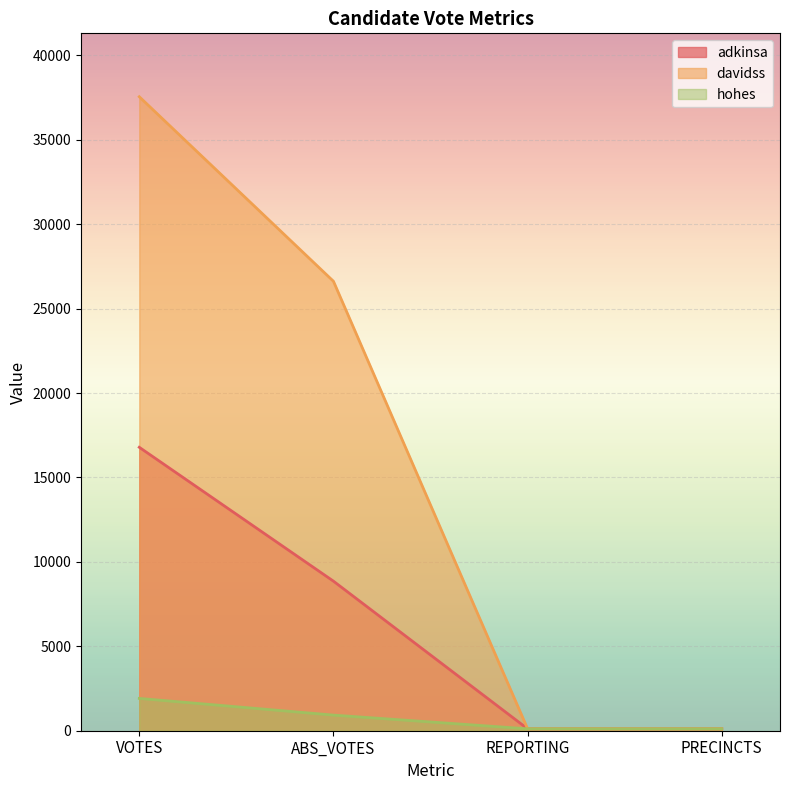

Count the hohes values in the range 113 to 1914.

4